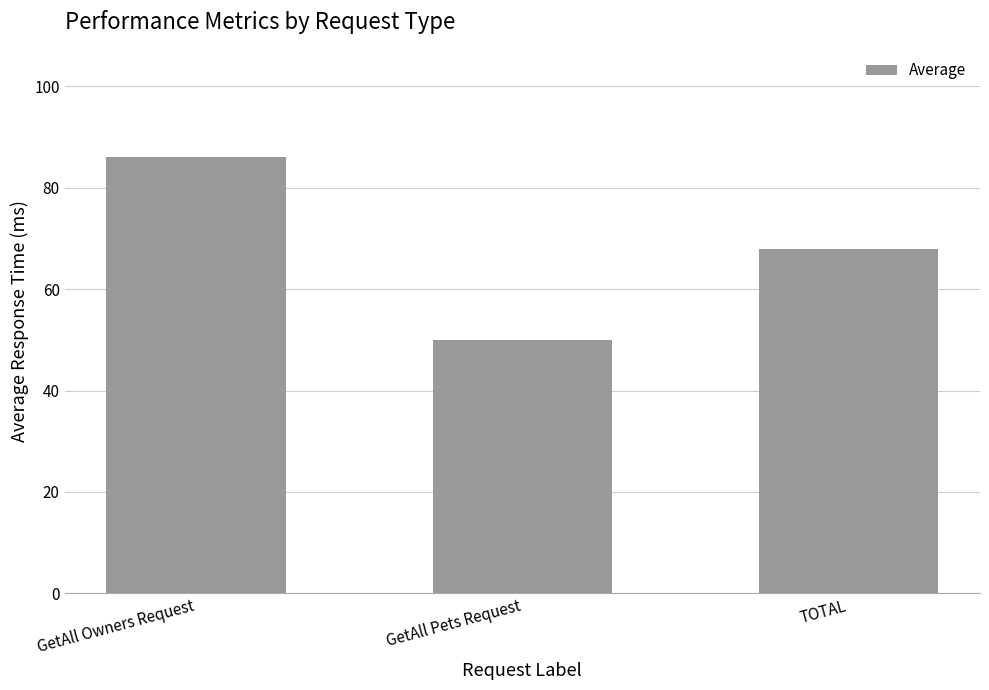

What is the change in value from GetAll Pets Request to TOTAL?

+18